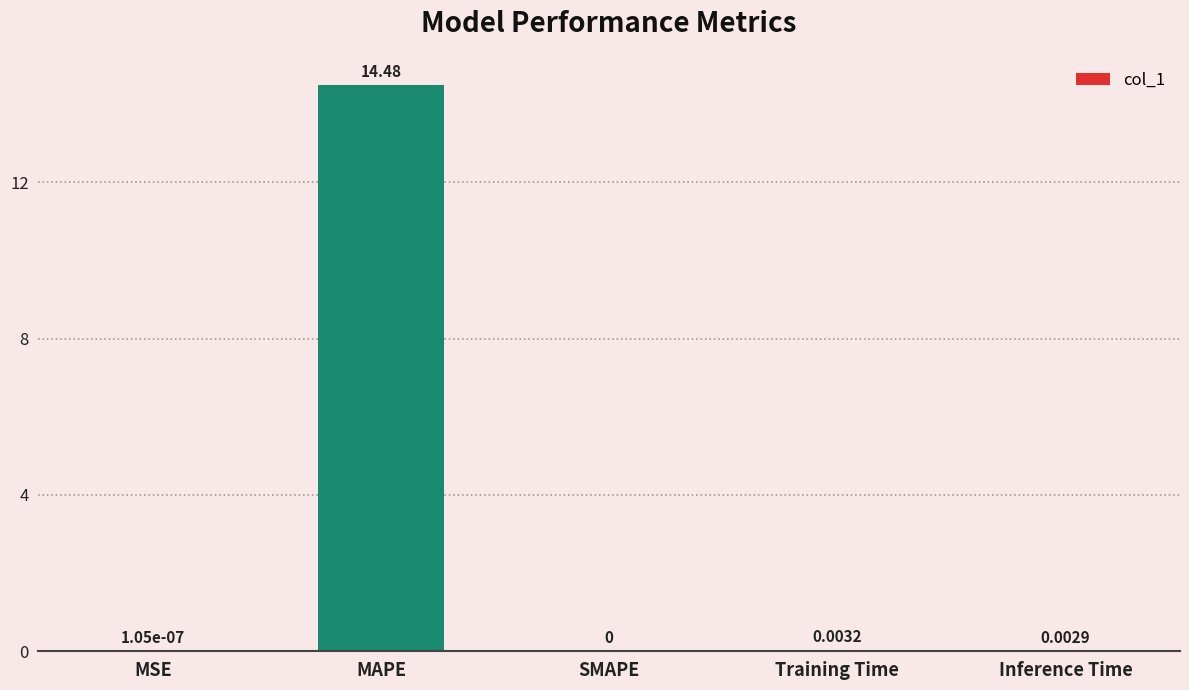

What is the sum of all values?

14.5